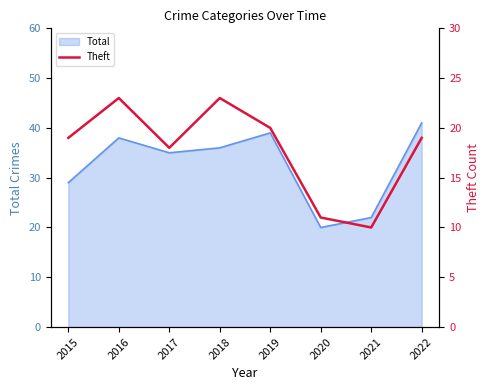

What is the highest value of the Total series?

41